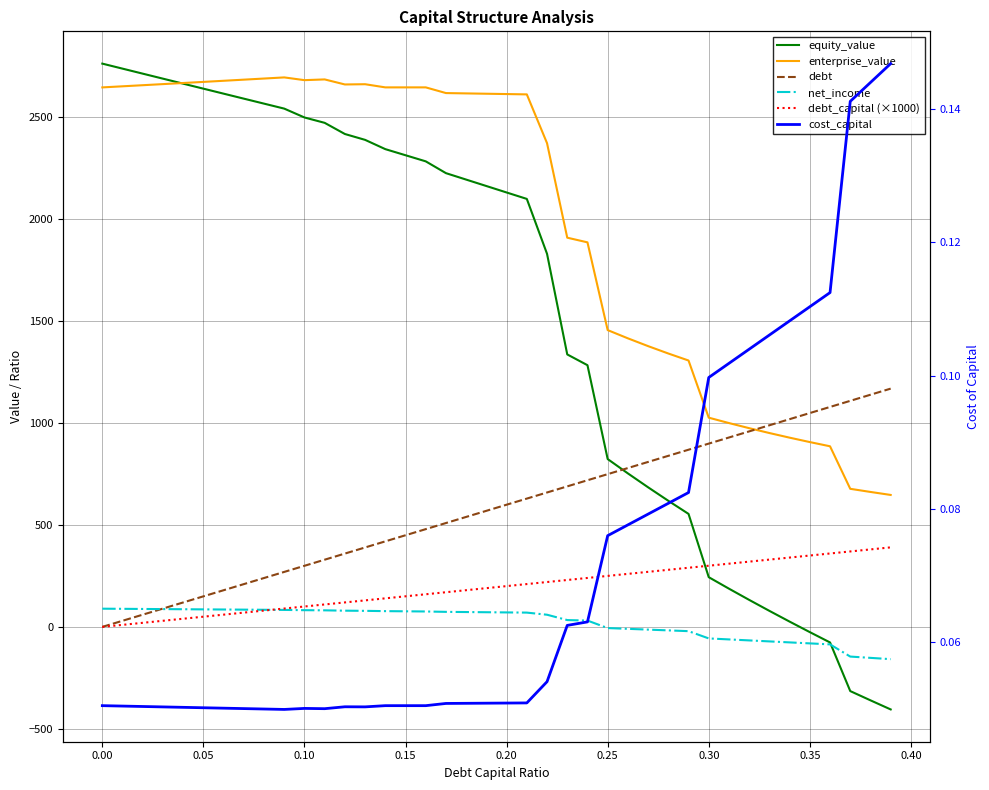

Reading left to right, transcribe all the data shown in this chart.

equity_value: 2762.5	2737.9	2713.3	2688.8	2664.2	2639.7	2615.2	2590.7	2566.3	2541.8	2498.4	2472.1	2417.4	2388.6	2343.1	2313.2	2283.2	2225.3	2193.7	2162.2	2130.6	2099.0	1829.7	1336.3	1283.5	823.1	752.8	684.6	618.4	554.1	243.8	187.4	132.4	78.6	25.9	-25.7	-76.3	-314.8	-360.2	-404.8
enterprise_value: 2645.9	2651.3	2656.7	2662.1	2667.5	2672.9	2678.4	2683.9	2689.4	2694.9	2681.5	2685.1	2660.3	2661.5	2646.0	2646.0	2646.0	2618.1	2616.5	2614.9	2613.2	2611.6	2372.3	1908.8	1886.0	1455.6	1415.2	1377.0	1340.8	1306.4	1026.1	999.7	974.6	950.8	928.1	906.4	885.7	677.2	661.8	647.1
debt: 0.0	30.0	59.9	89.9	119.9	149.8	179.8	209.7	239.7	269.7	299.6	329.6	359.6	389.5	419.5	449.5	479.4	509.4	539.3	569.3	599.3	629.2	659.2	689.2	719.1	749.1	779.0	809.0	839.0	868.9	898.9	928.9	958.8	988.8	1018.8	1048.7	1078.7	1108.6	1138.6	1168.6
net_income: 89.3	88.6	87.9	87.2	86.6	85.9	85.2	84.6	83.9	83.2	81.9	81.2	79.5	78.7	77.3	76.4	75.6	73.7	72.8	71.9	71.0	70.0	59.6	33.4	31.0	-5.8	-9.6	-13.4	-17.2	-21.0	-56.6	-61.5	-66.3	-71.2	-76.1	-80.9	-85.8	-145.6	-151.9	-158.3
debt_capital (×1000): 0.0	10.0	20.0	30.0	40.0	50.0	60.0	70.0	80.0	90.0	100.0	110.0	120.0	130.0	140.0	150.0	160.0	170.0	180.0	190.0	200.0	210.0	220.0	230.0	240.0	250.0	260.0	270.0	280.0	290.0	300.0	310.0	320.0	330.0	340.0	350.0	360.0	370.0	380.0	390.0
cost_capital: 0.1	0.1	0.1	0.1	0.1	0.1	0.1	0.0	0.0	0.0	0.1	0.0	0.1	0.1	0.1	0.1	0.1	0.1	0.1	0.1	0.1	0.1	0.1	0.1	0.1	0.1	0.1	0.1	0.1	0.1	0.1	0.1	0.1	0.1	0.1	0.1	0.1	0.1	0.1	0.1